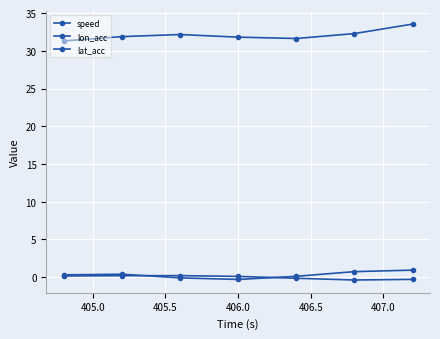

Reading left to right, extract all data points from this chart.

speed: 31.3	31.9	32.2	31.8	31.6	32.3	33.5
lon_acc: 0.3	0.4	-0.1	-0.3	0.1	0.7	0.9
lat_acc: 0.2	0.2	0.2	0.1	-0.1	-0.4	-0.3